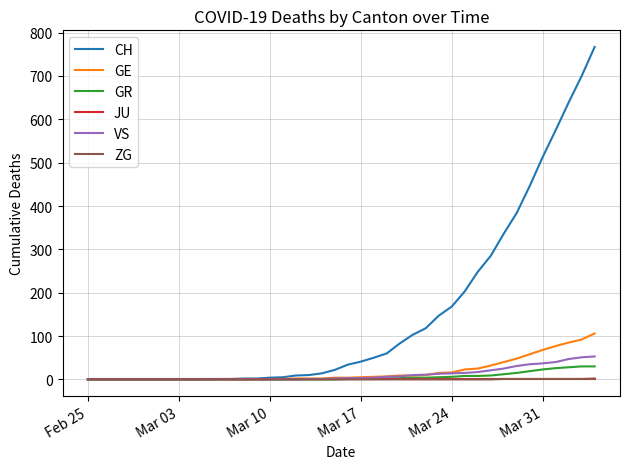

Which series has the largest total across all categories?

CH